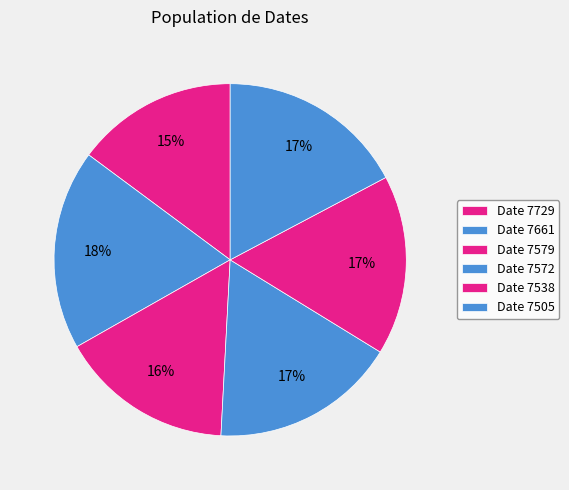

Count the number of slices in the pie.

6